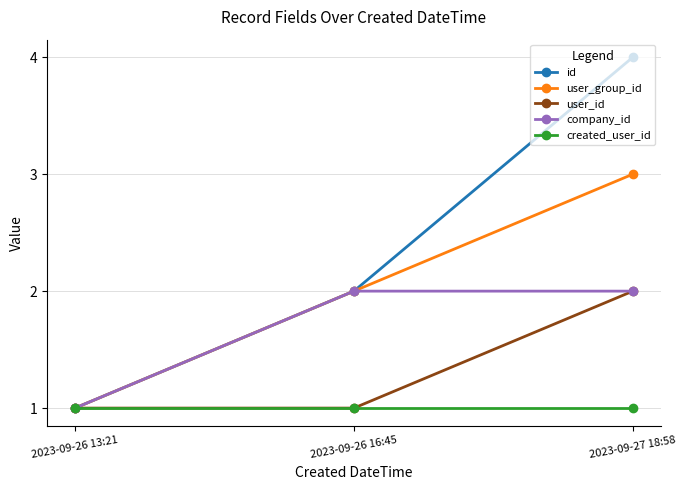

The created_user_id series shows 1 at 2023-09-27 18:58. True or false?

True